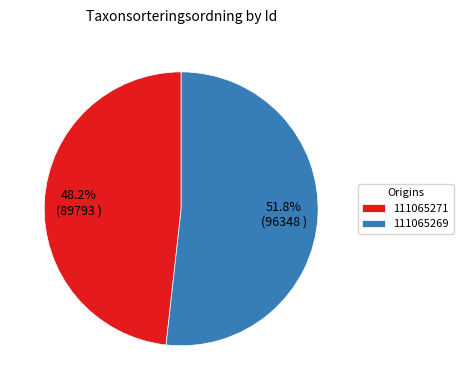

The 111065271 slice represents 48% of the pie. True or false?

True